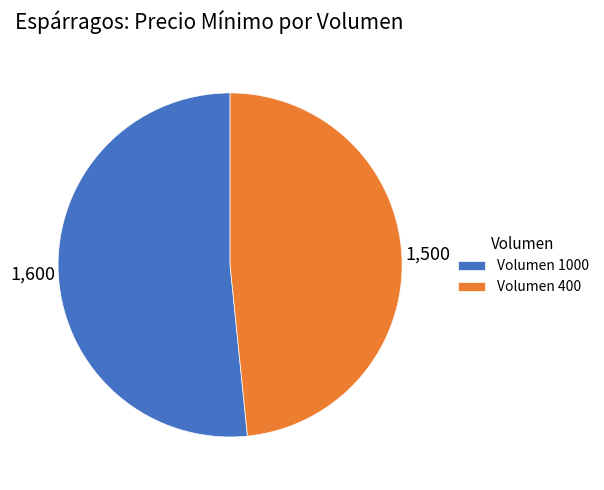

Is it true that Volumen 1000 is 52% of the pie?

True